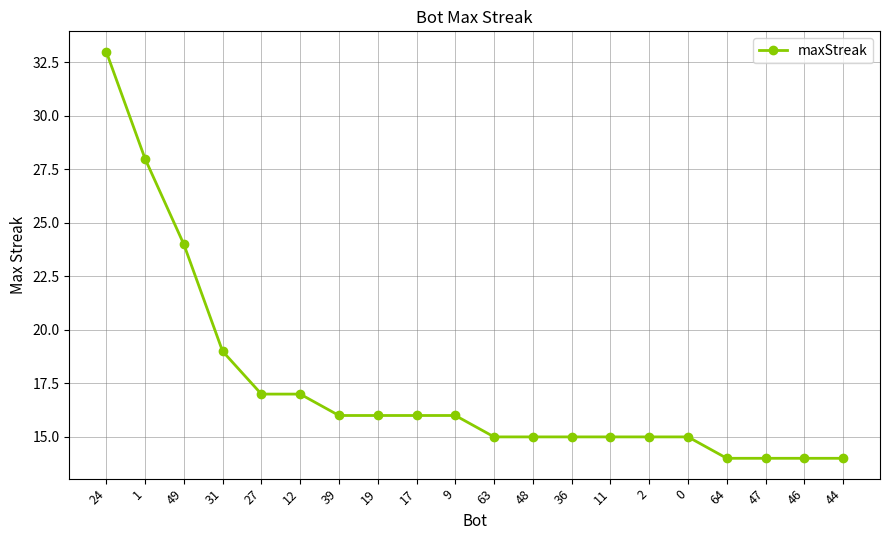

What position from the right is 64?

4